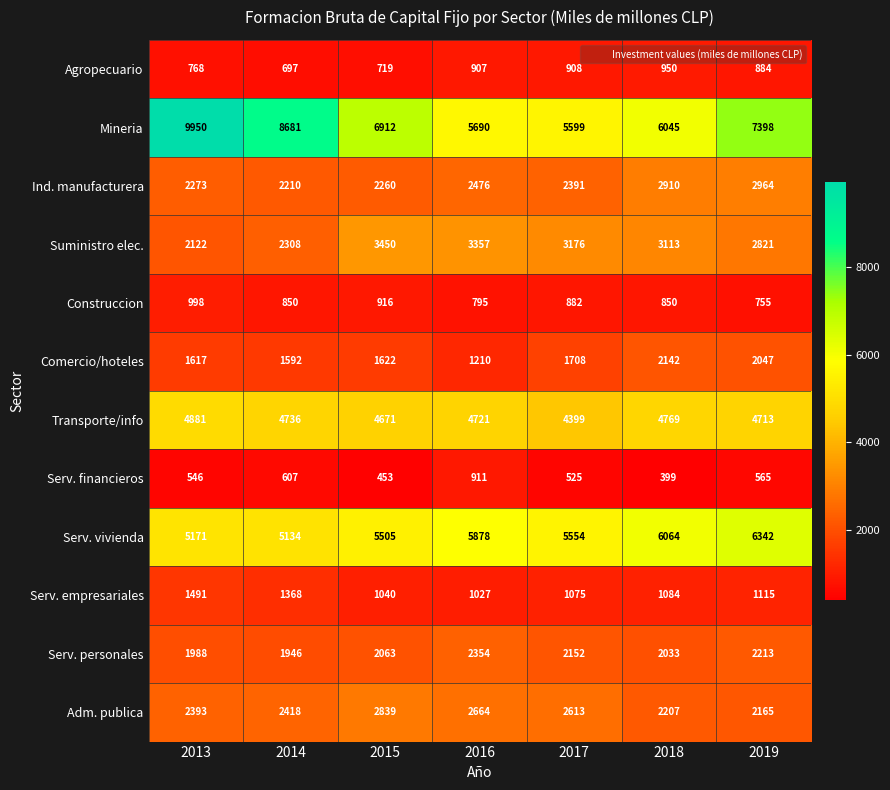

Rank the series at 2015 from highest to lowest value.

Mineria, Serv. vivienda, Transporte/info, Suministro elec., Adm. publica, Ind. manufacturera, Serv. personales, Comercio/hoteles, Serv. empresariales, Construccion, Agropecuario, Serv. financieros